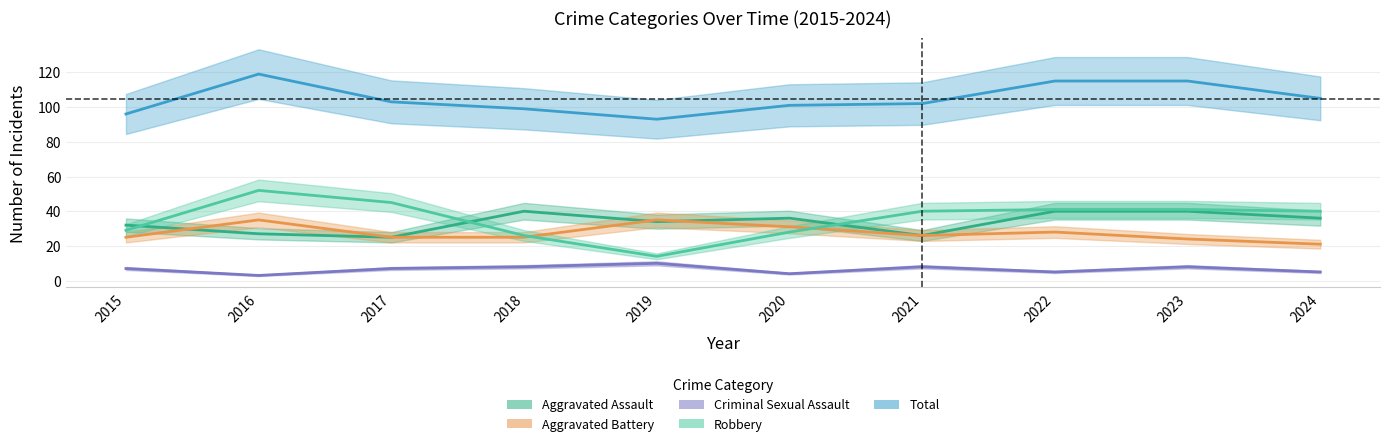

List the labels in order of Total value, smallest first.

2019, 2015, 2018, 2020, 2021, 2017, 2024, 2022, 2023, 2016